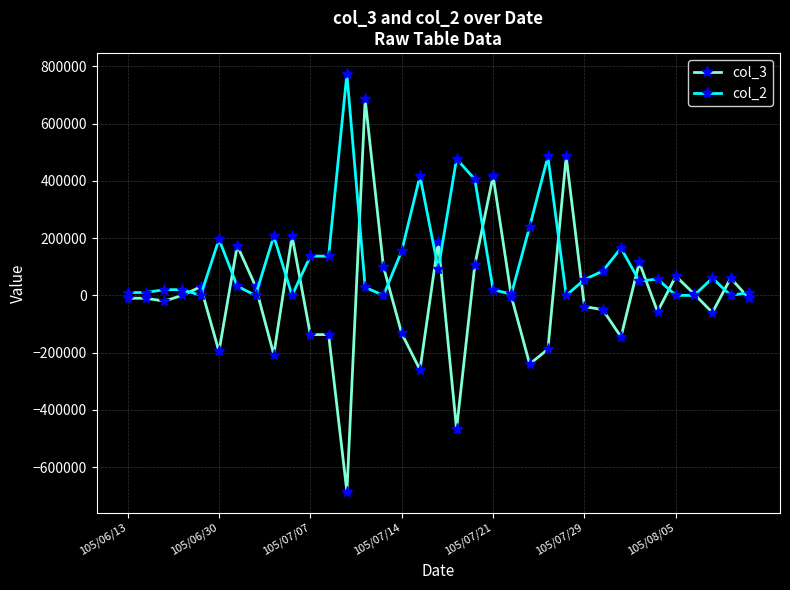

Count the number of data series in this chart.

2